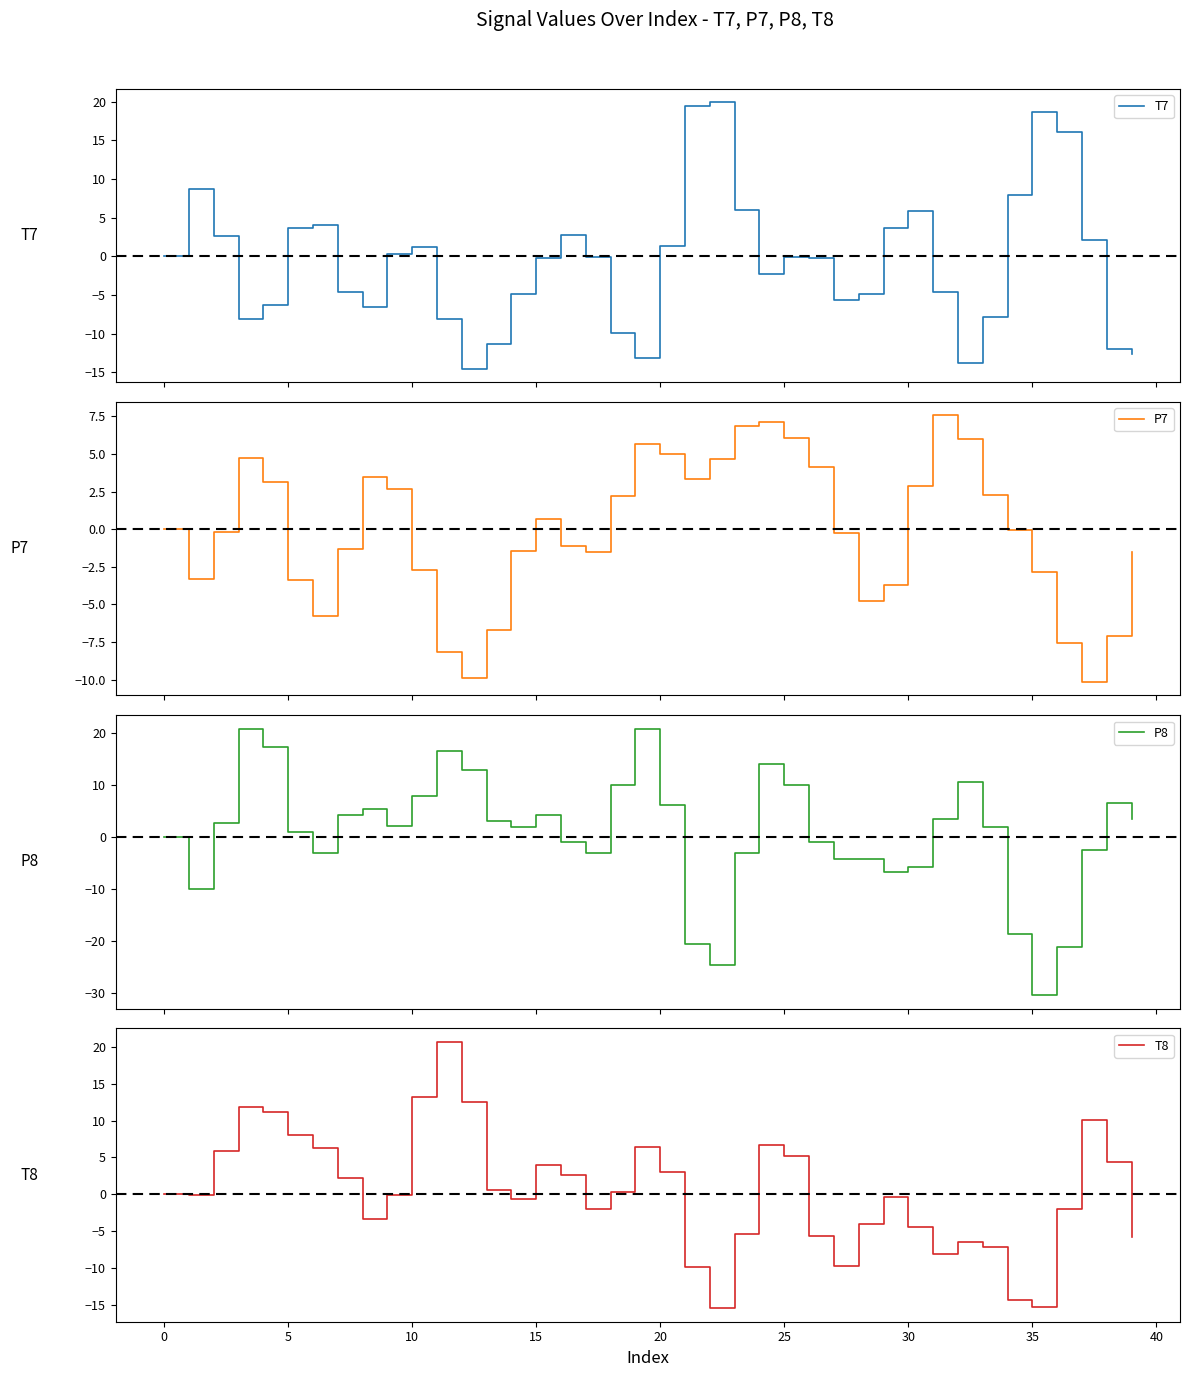

How many values in P7 are above zero?

18